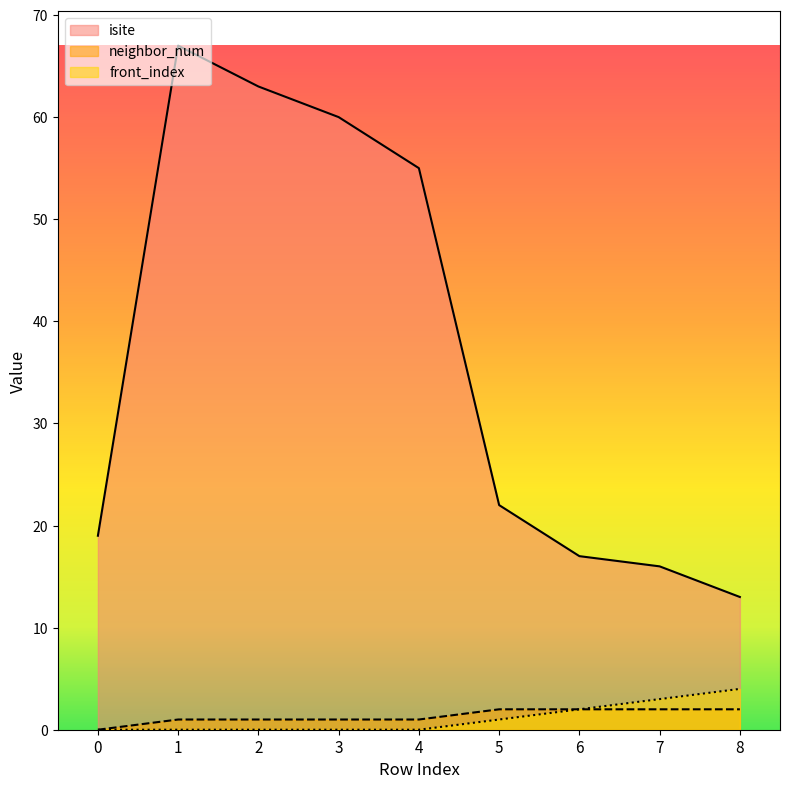

What is the total value across all series at 7?

21